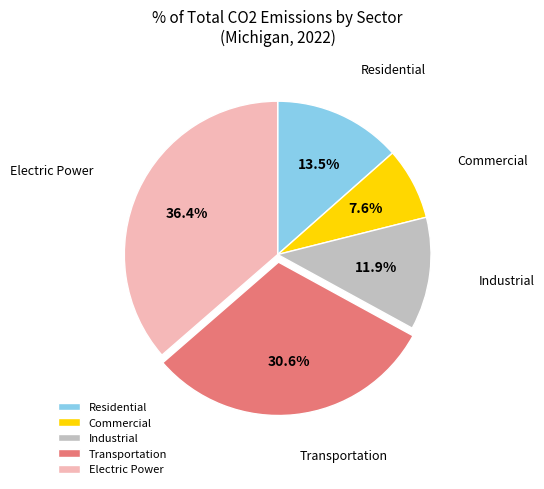

What is the smallest slice in the pie chart?

Commercial